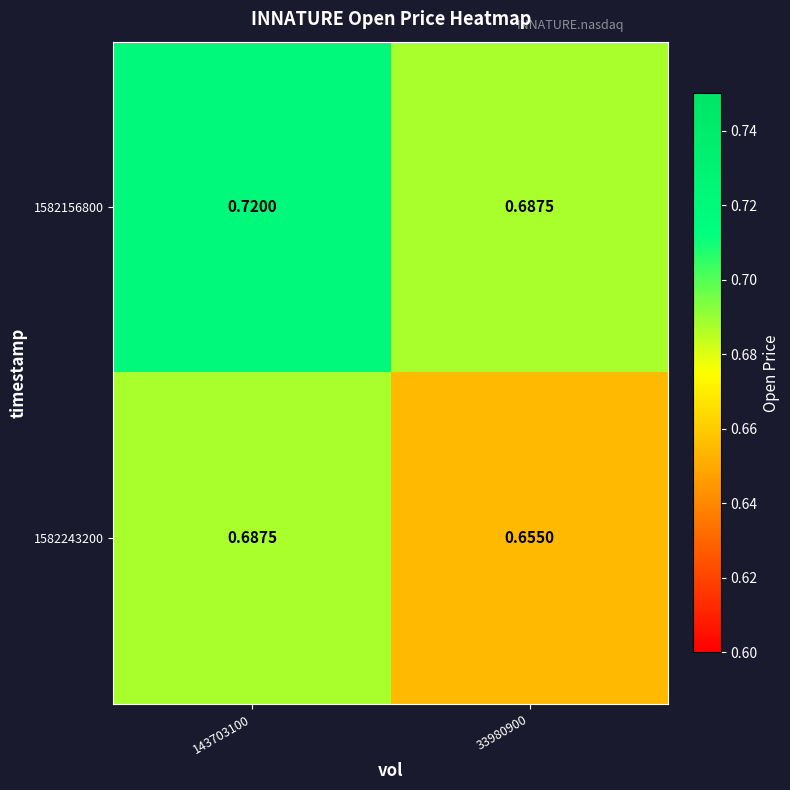

Is the value of 1582156800 at 33980900 greater than the value of 1582243200 at 33980900?

Yes